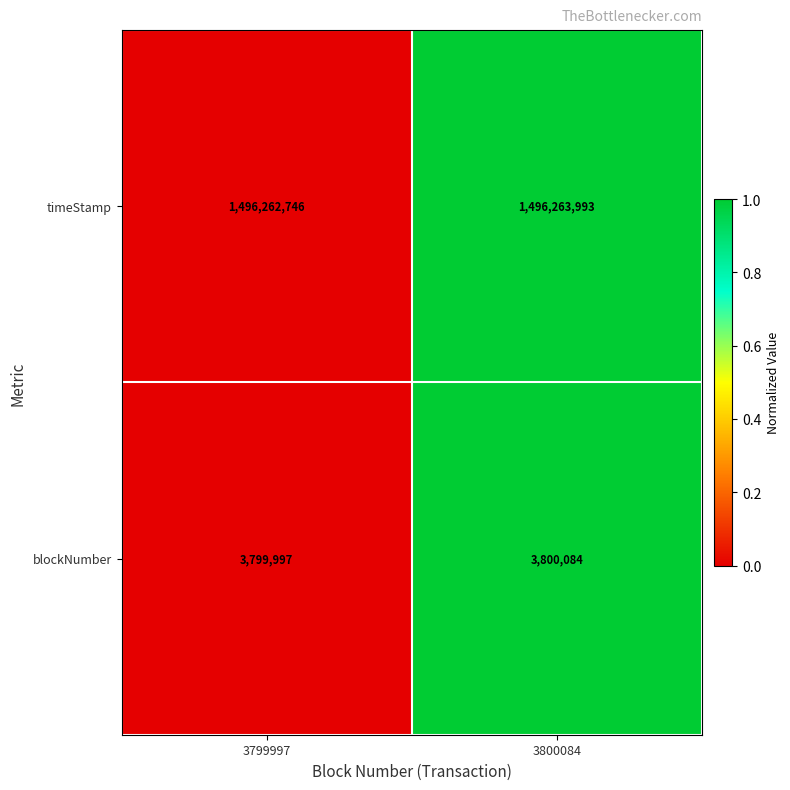

How many data points does each series have?

2